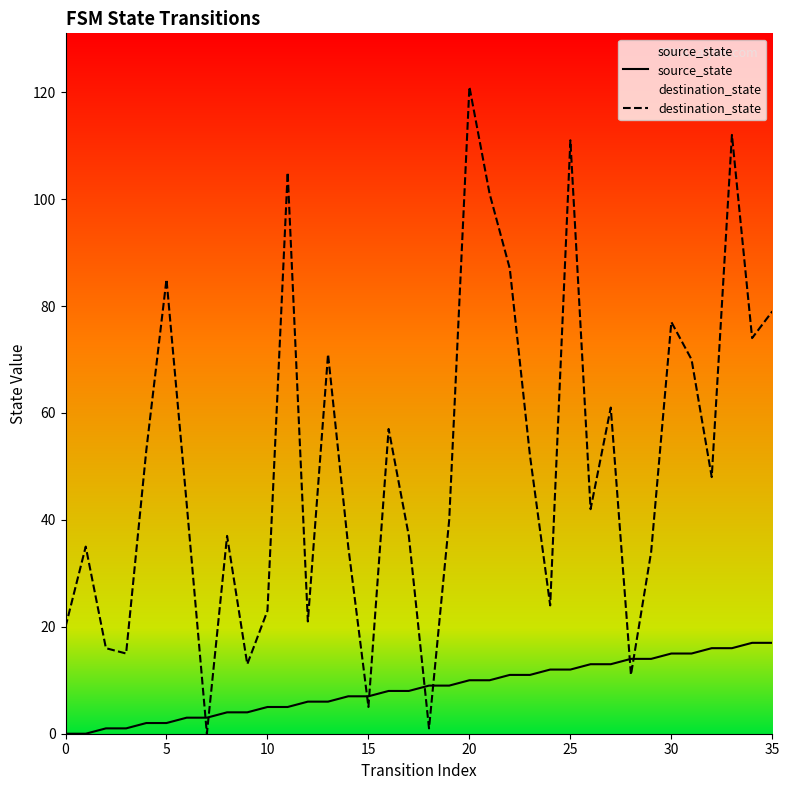

True or false: destination_state and source_state cross at least once.

True